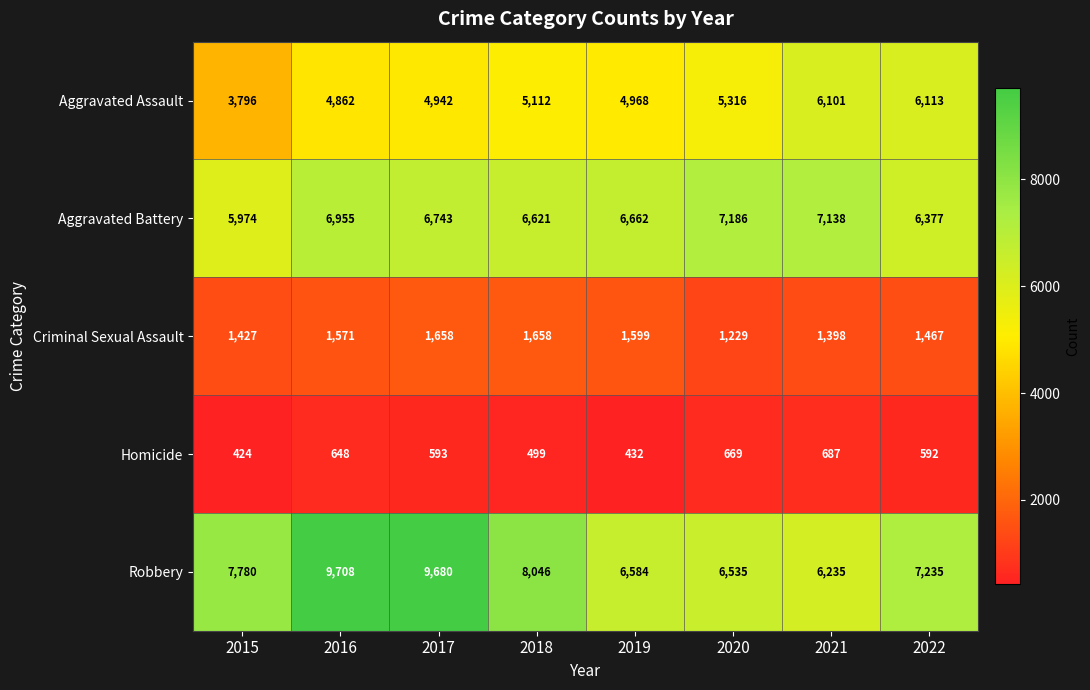

What is the sum of the Criminal Sexual Assault values at 2016 and 2017?

3229